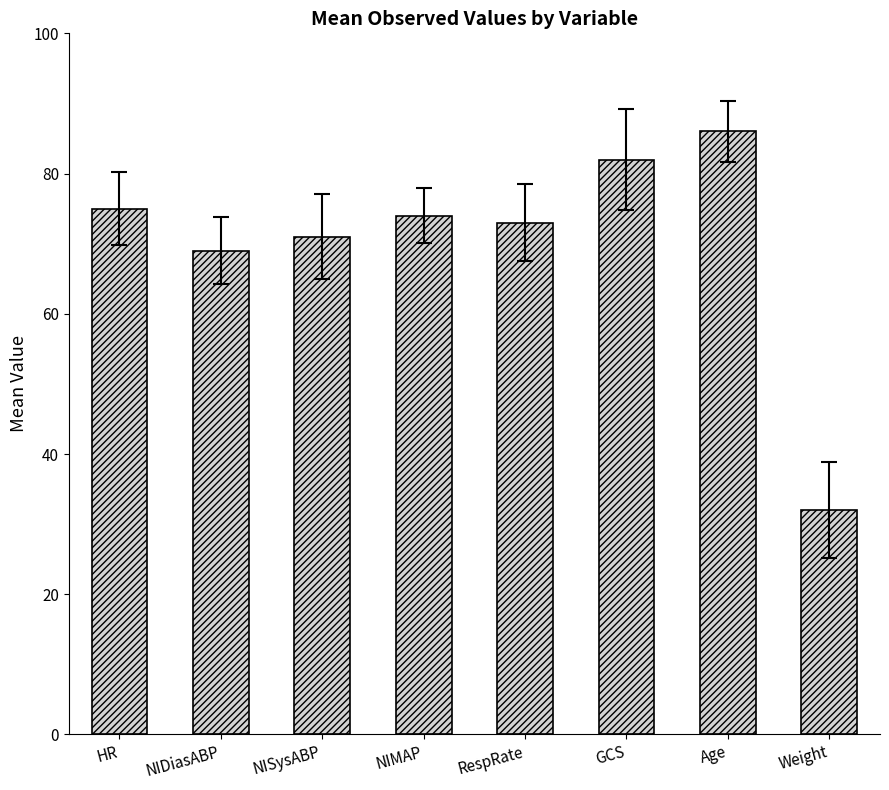

What is the label of the 1st bar from the left?

HR